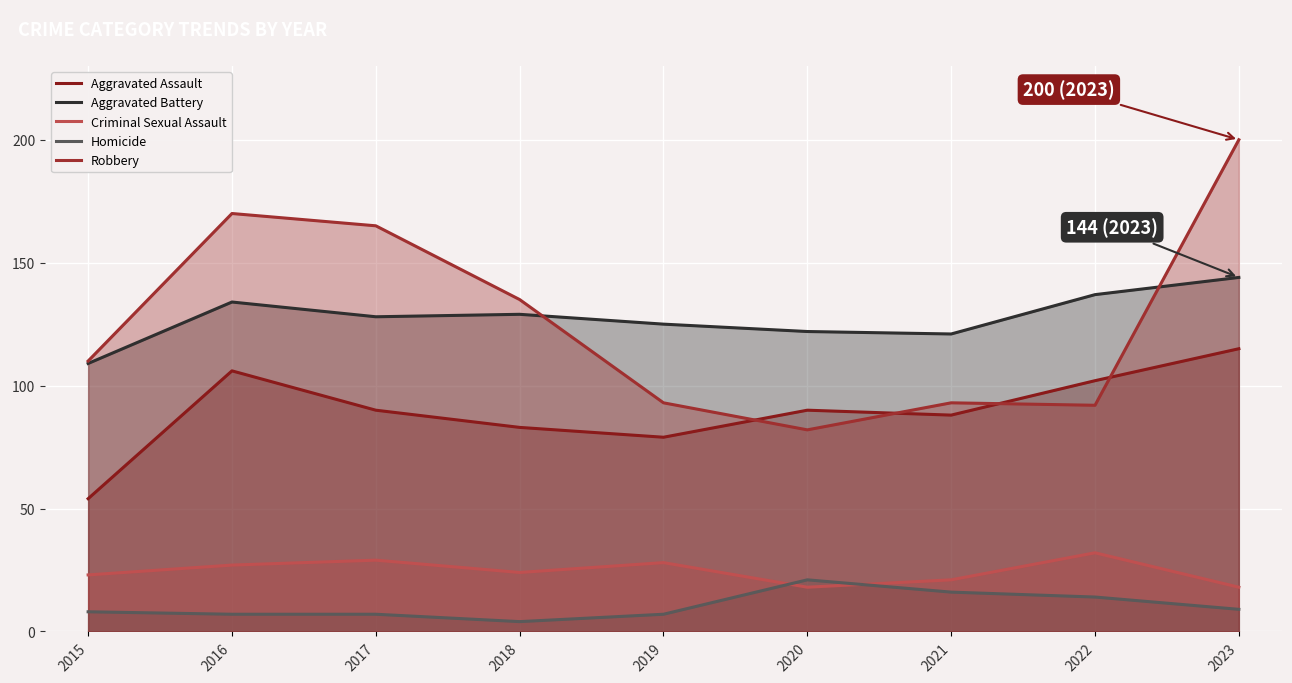

Where do Robbery and Aggravated Assault first cross each other?

2019 and 2020